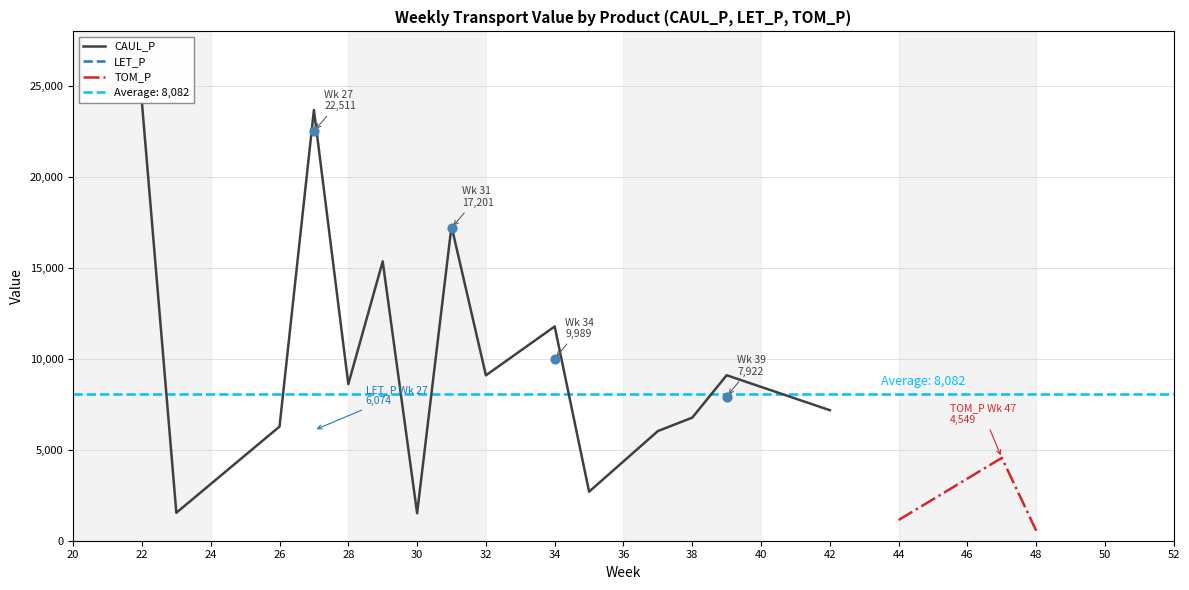

What are all the series names shown in the legend?

CAUL_P, LET_P, TOM_P